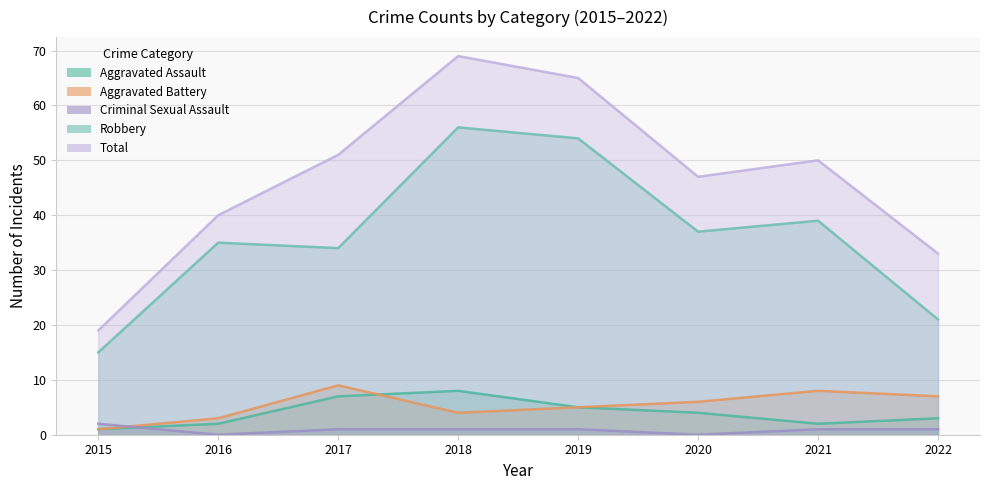

Rank the series by their maximum value, from lowest to highest.

Criminal Sexual Assault, Aggravated Assault, Aggravated Battery, Robbery, Total